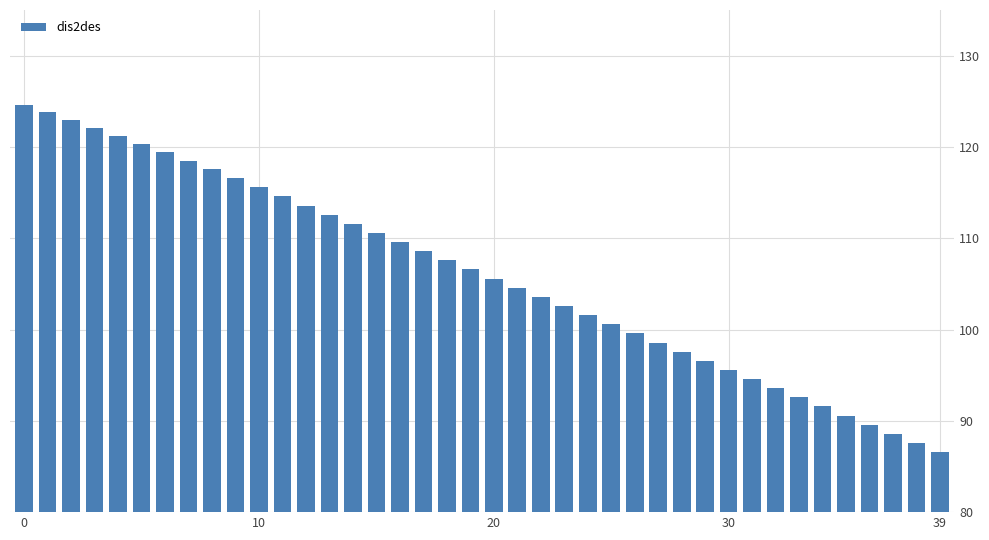

What is the greatest value displayed?

124.6